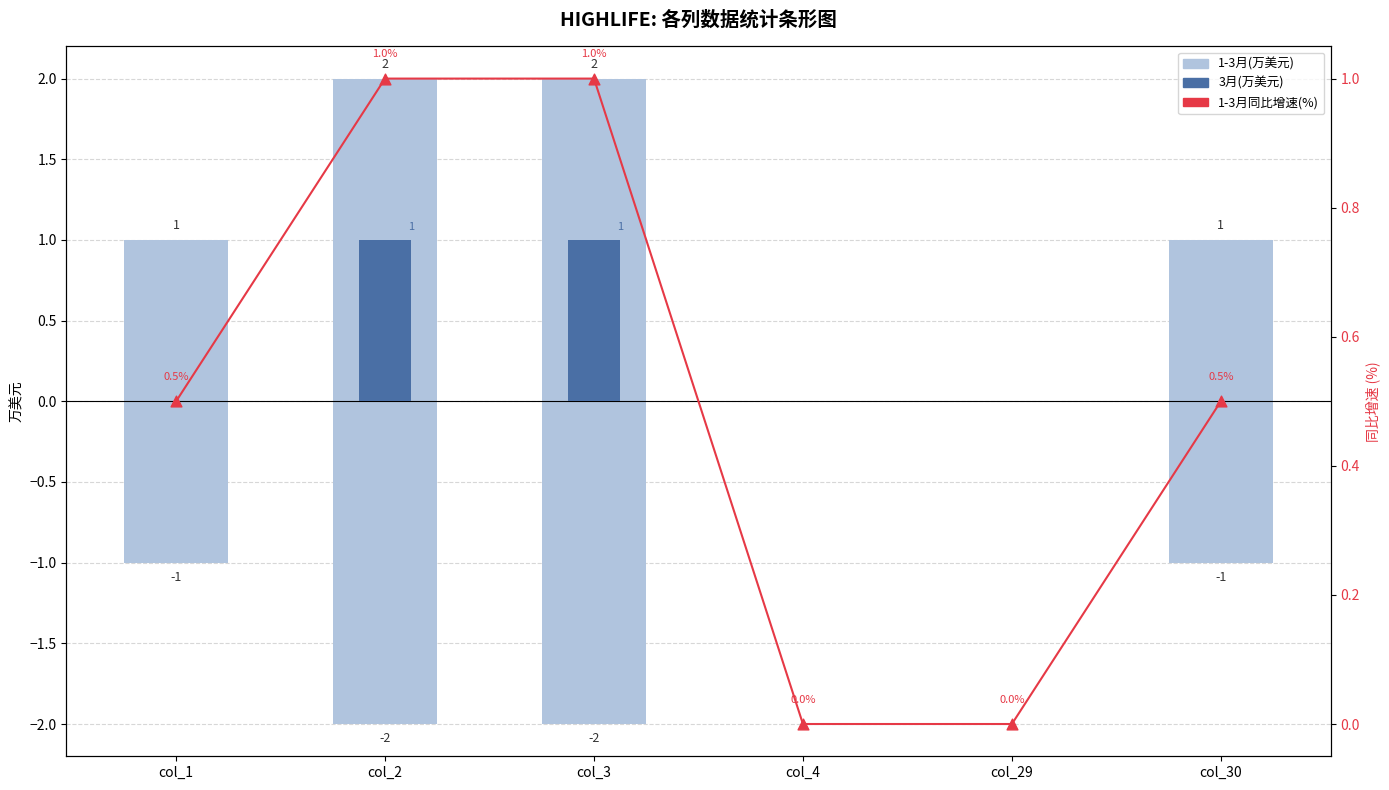

Which series has the widest spread of Y values?

1-3月(万美元)